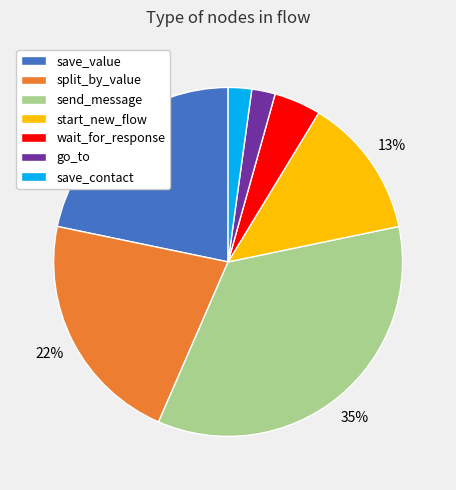

Combined, do wait_for_response and save_contact account for over 50%?

No